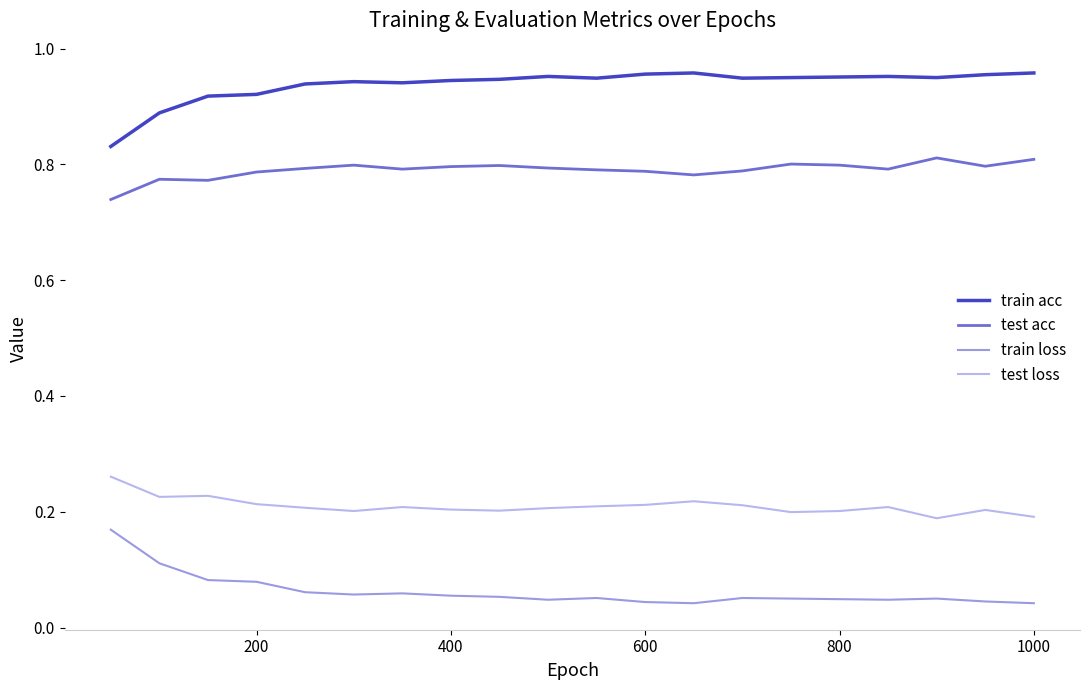

True or false: test loss and train acc intersect in this chart.

False